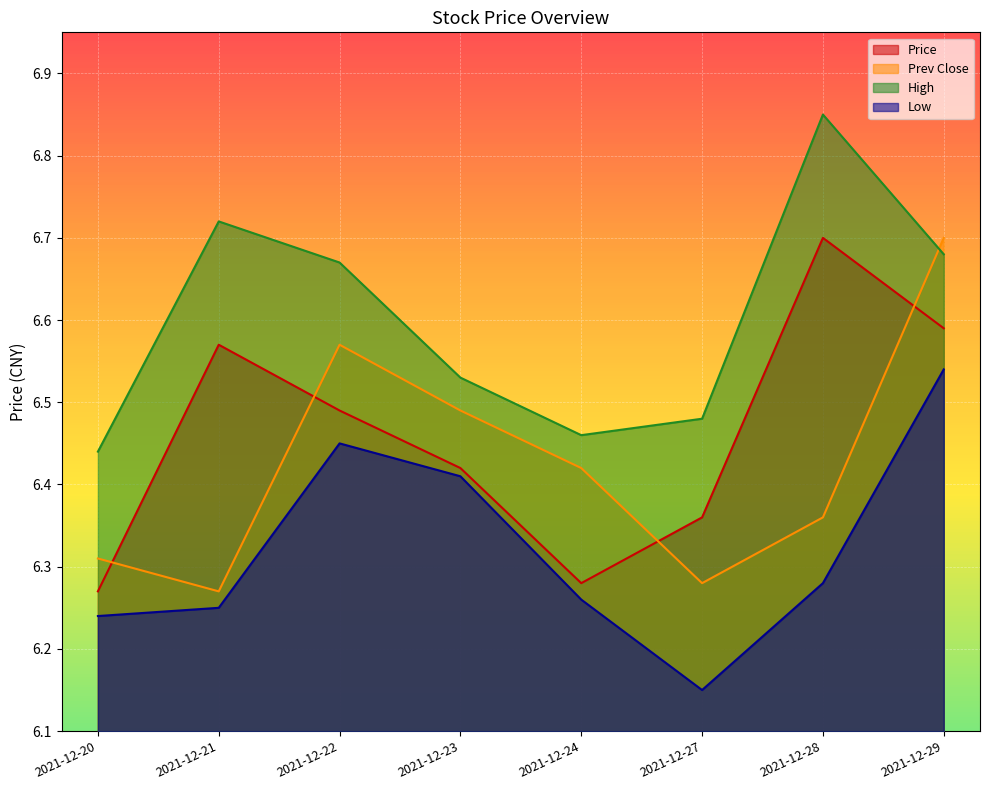

What is the sum of the low values at 2021-12-28 and 2021-12-22?

12.7